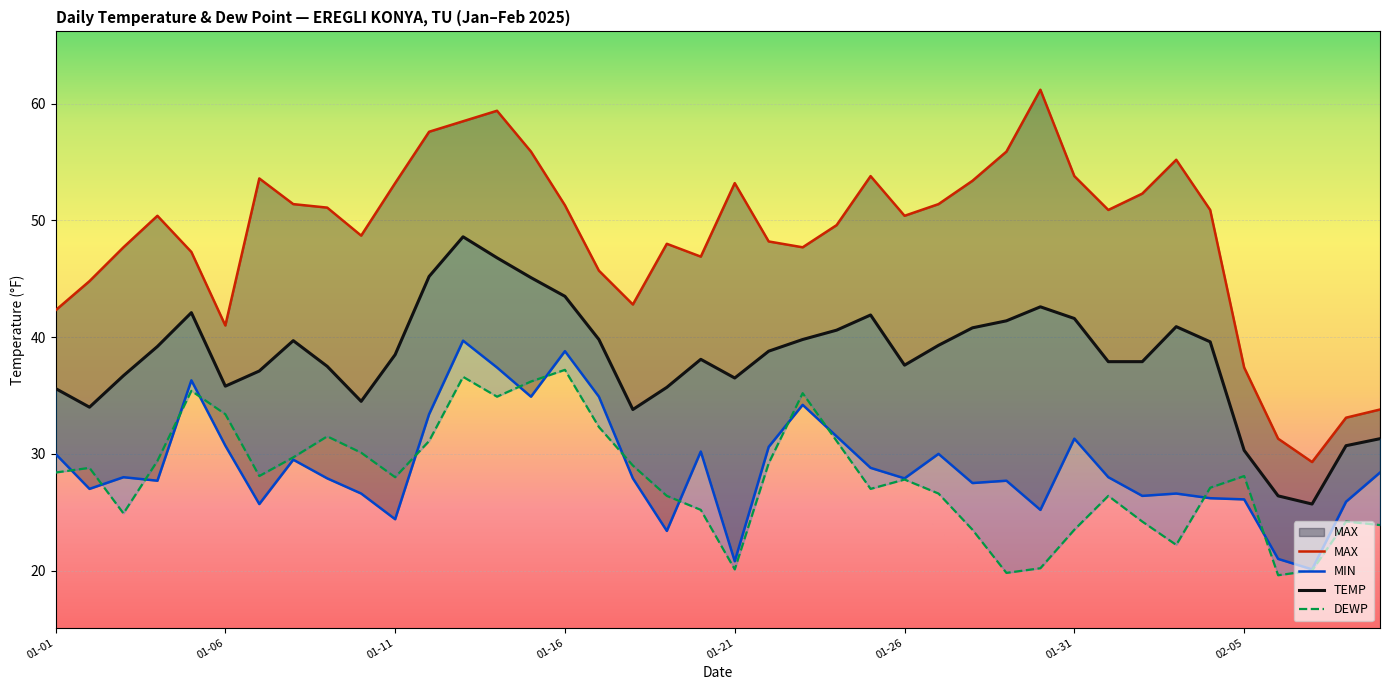

The TEMP series shows 40.9 at 33. True or false?

True